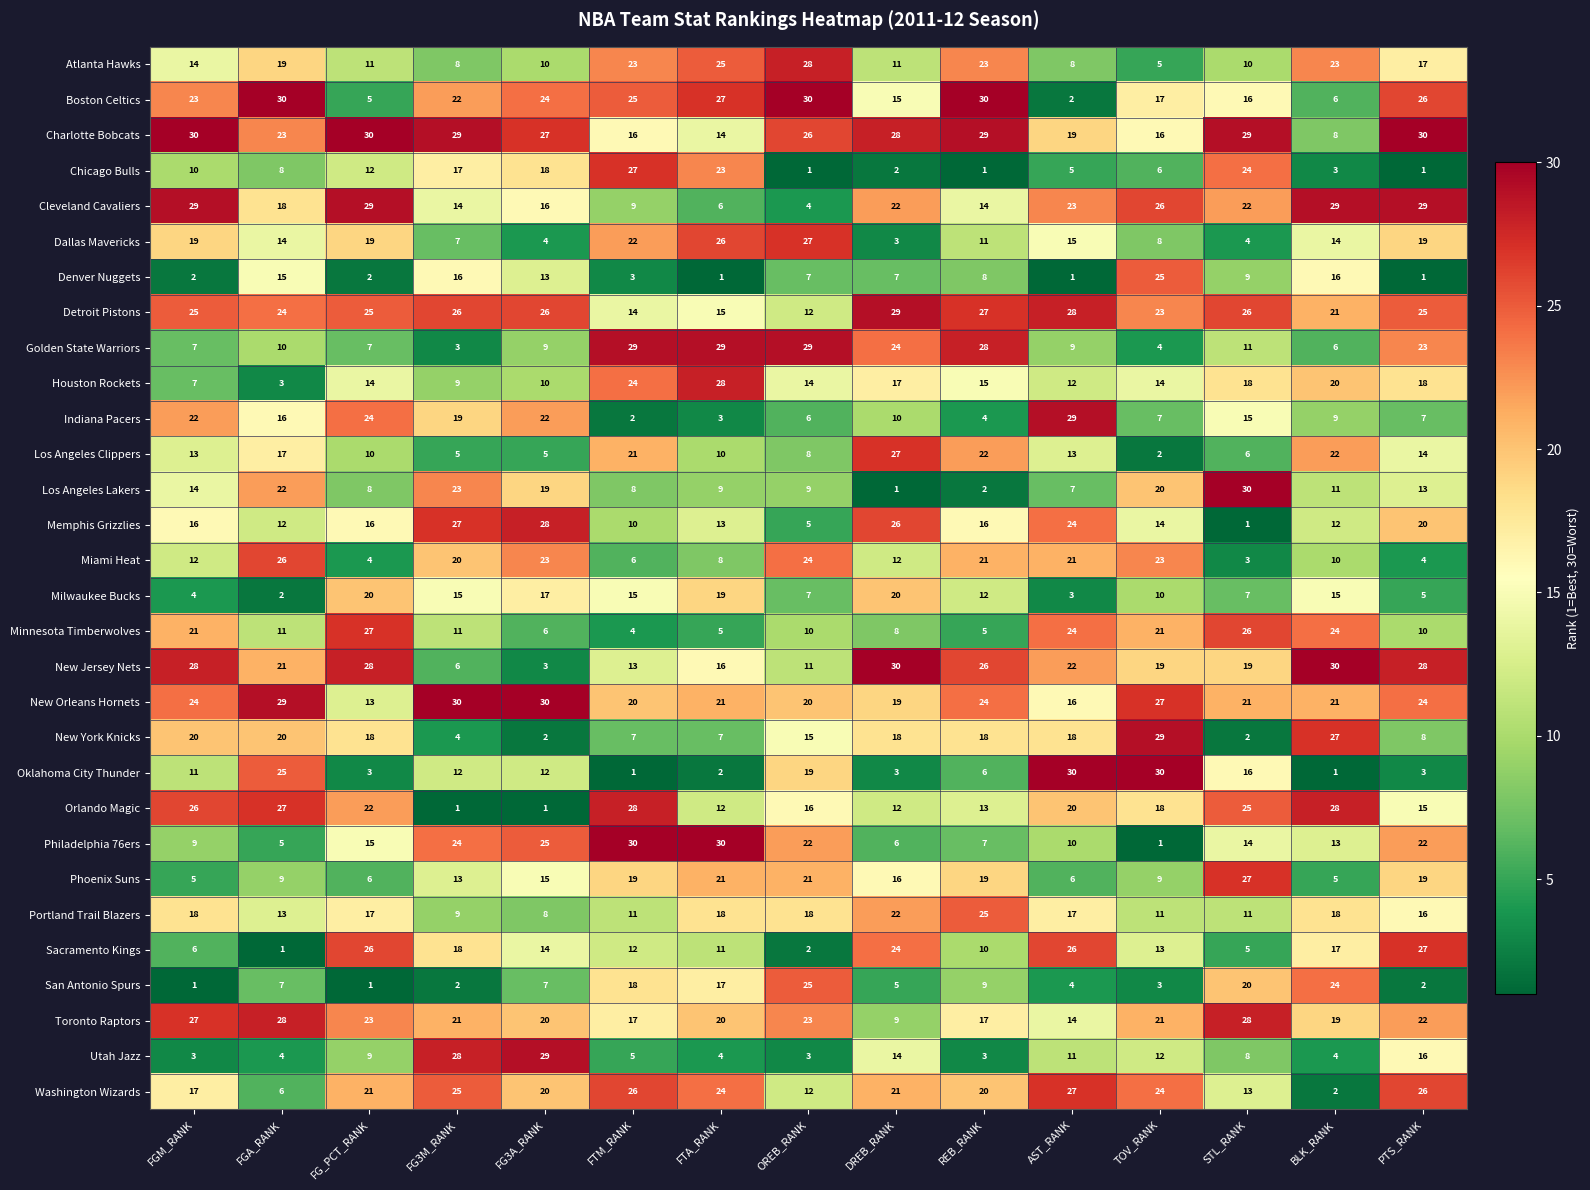

How many data points in Utah Jazz are less than 8?

7